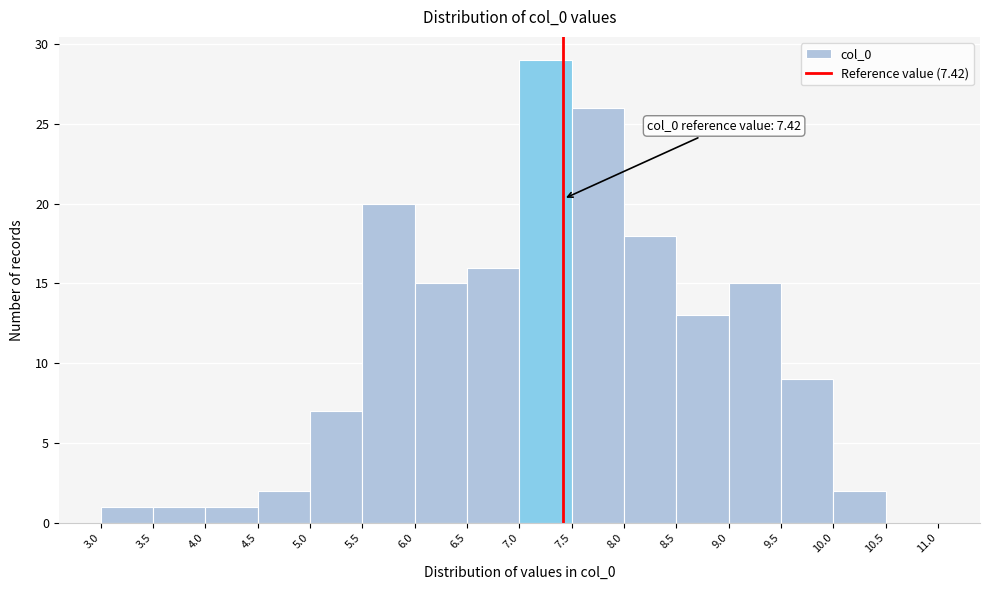

Which range on the x-axis has the tallest bar?

7.0 to 7.5